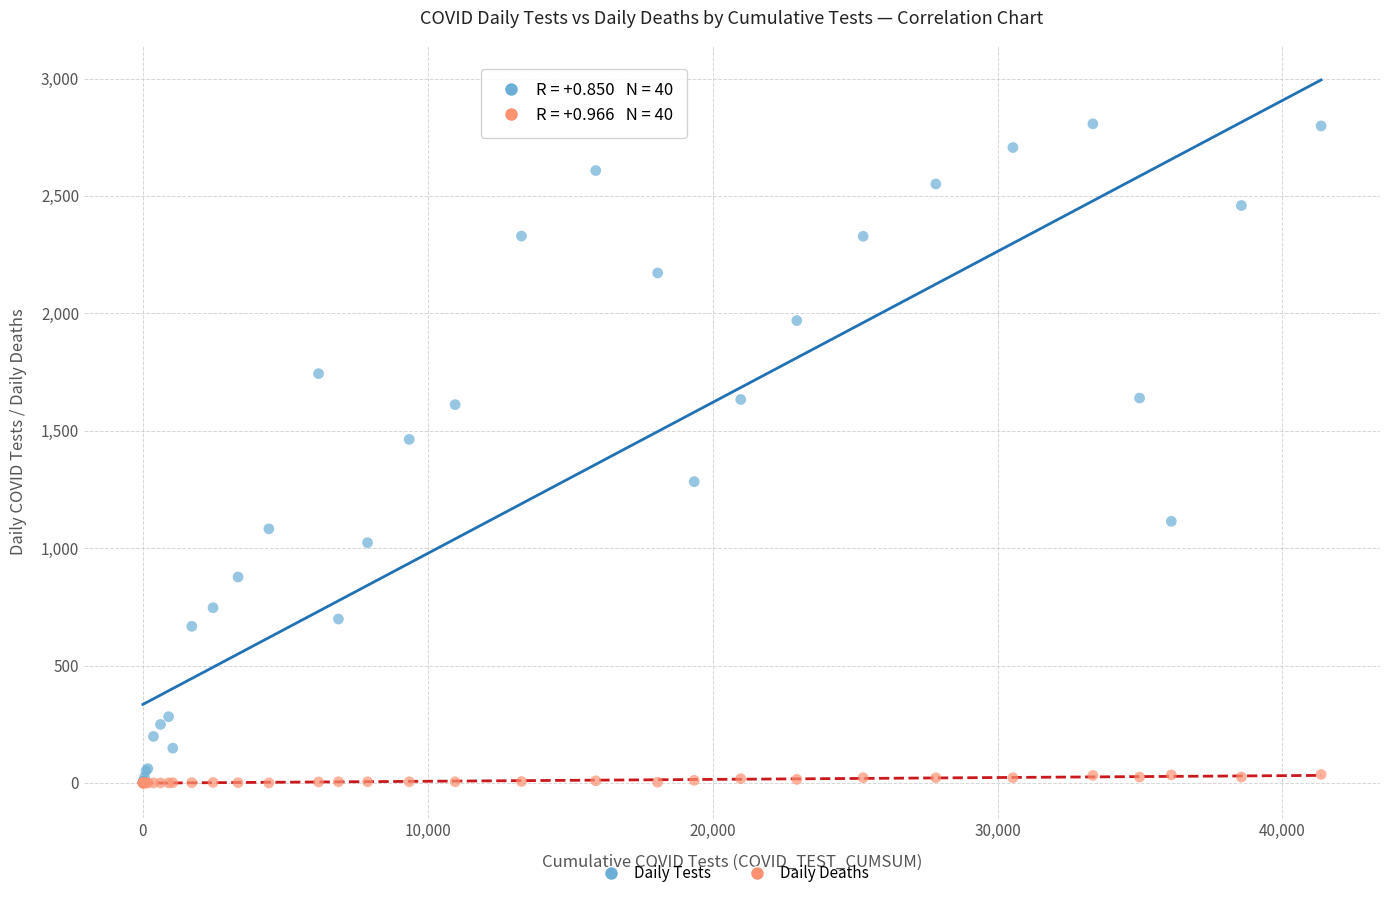

In the Daily Tests series, what Y value is closest to 1404?

1463